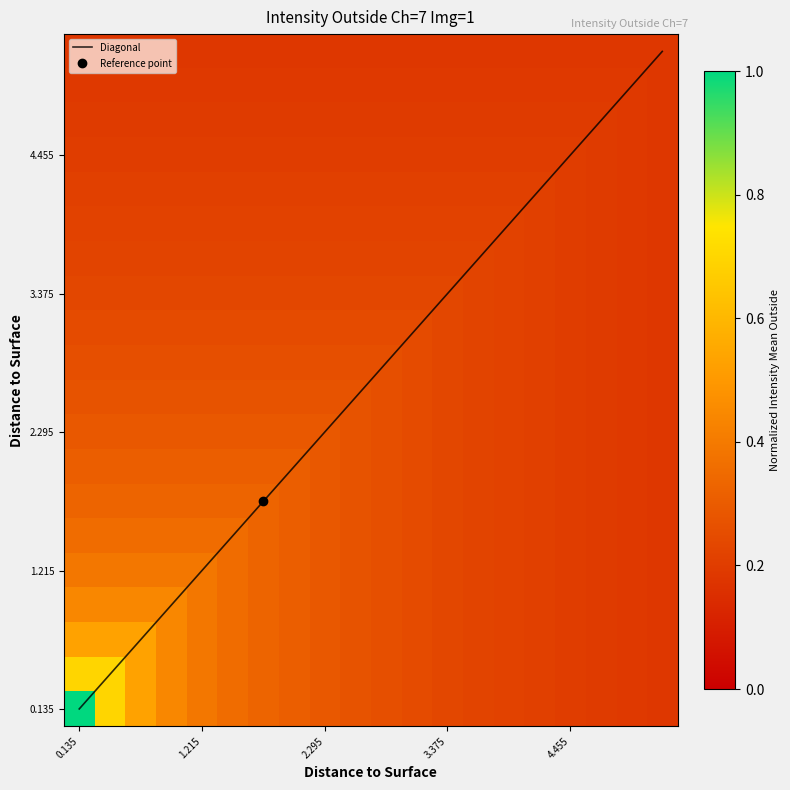

What is the minimum value shown in the chart?

0.2